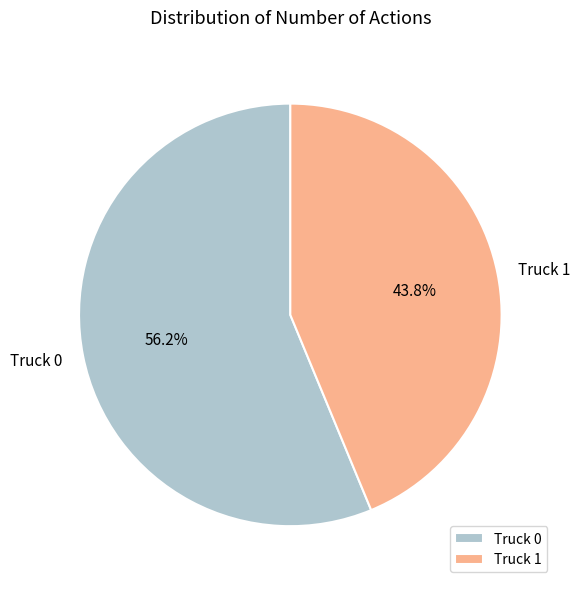

What is the largest slice in the pie chart?

Truck 0